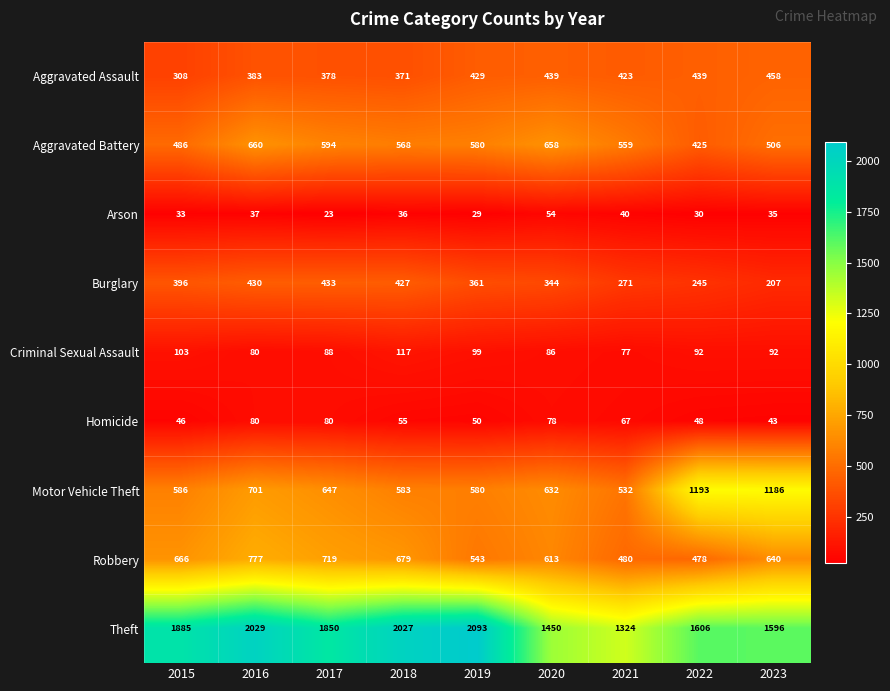

What is the difference between the Aggravated Assault values at 2021 and 2017?

45